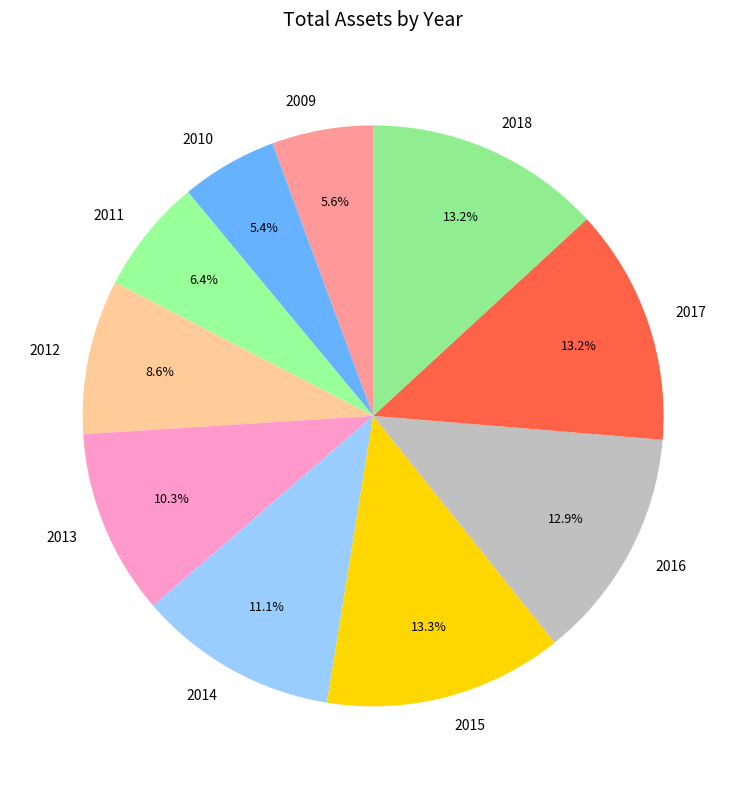

To the nearest percent, what portion does 2013 represent?

10%